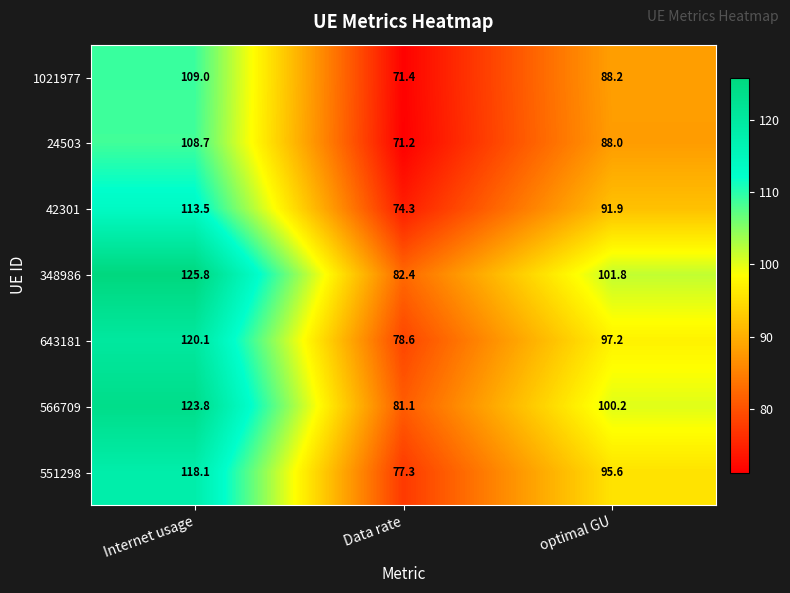

Rank the series at Data rate from highest to lowest value.

348986, 566709, 643181, 551298, 42301, 1021977, 24503